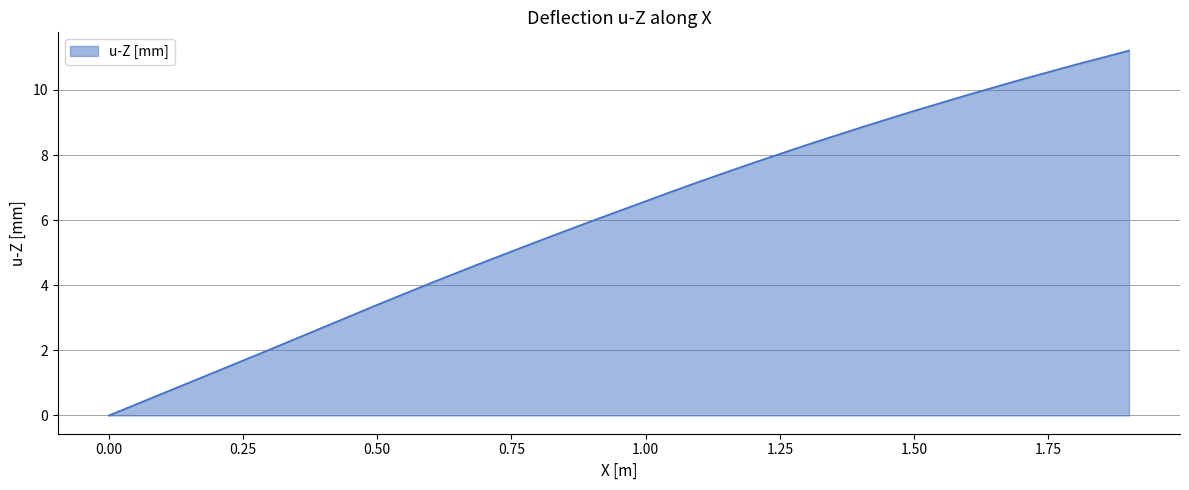

What is the maximum value shown in the chart?

11.2